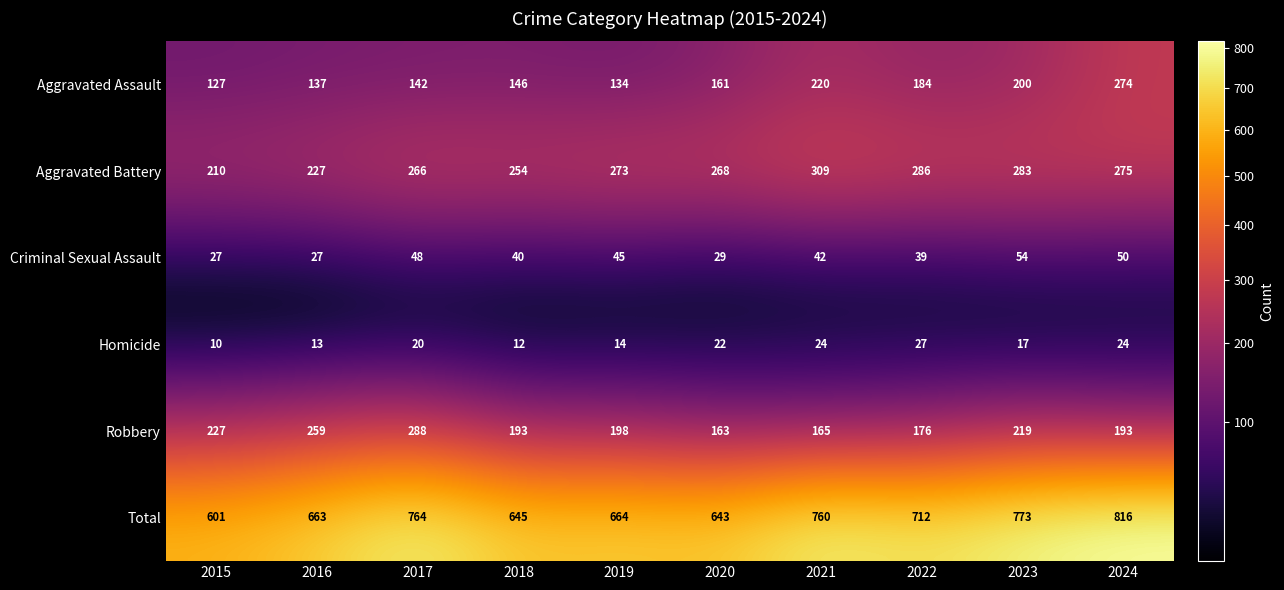

What is the sum of the Total values at 2015 and 2022?

1313